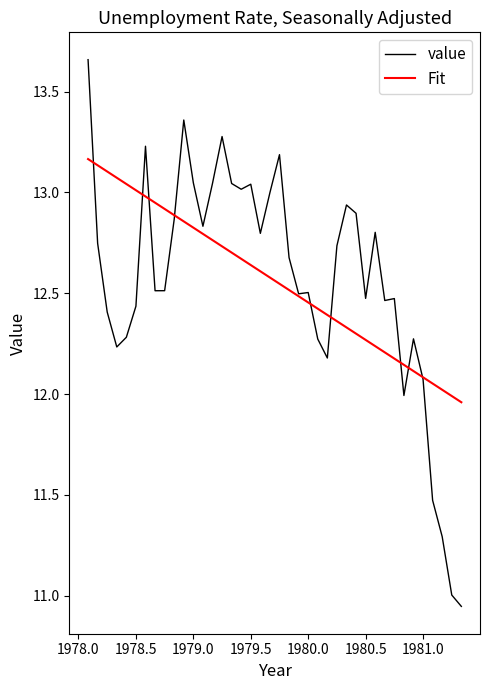

Rank the series by their maximum value, from lowest to highest.

Fit, value